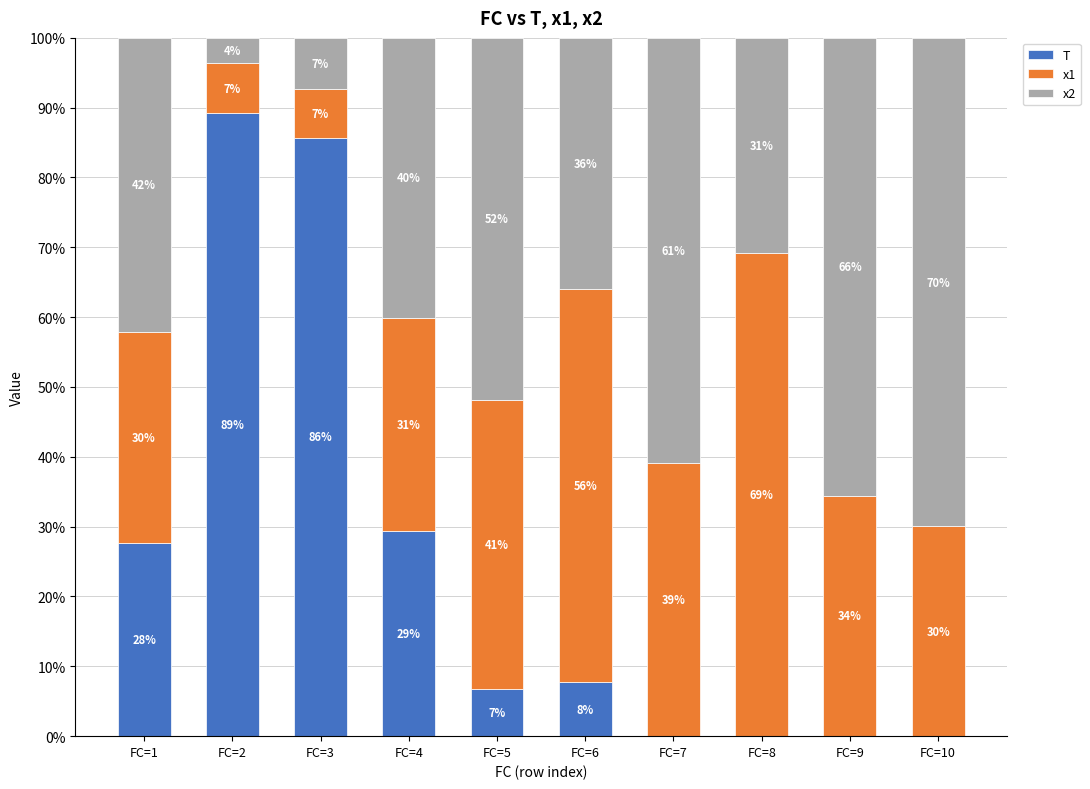

Where is T nearest to the value 44?

FC=4